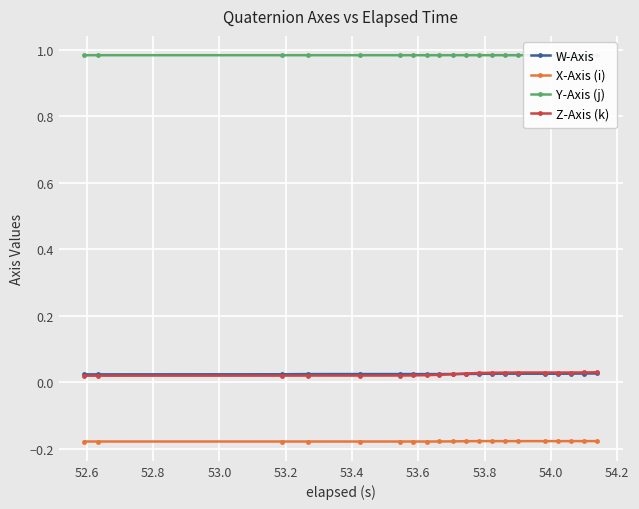

How many Z-Axis (k) values are between 0 and 1?

20